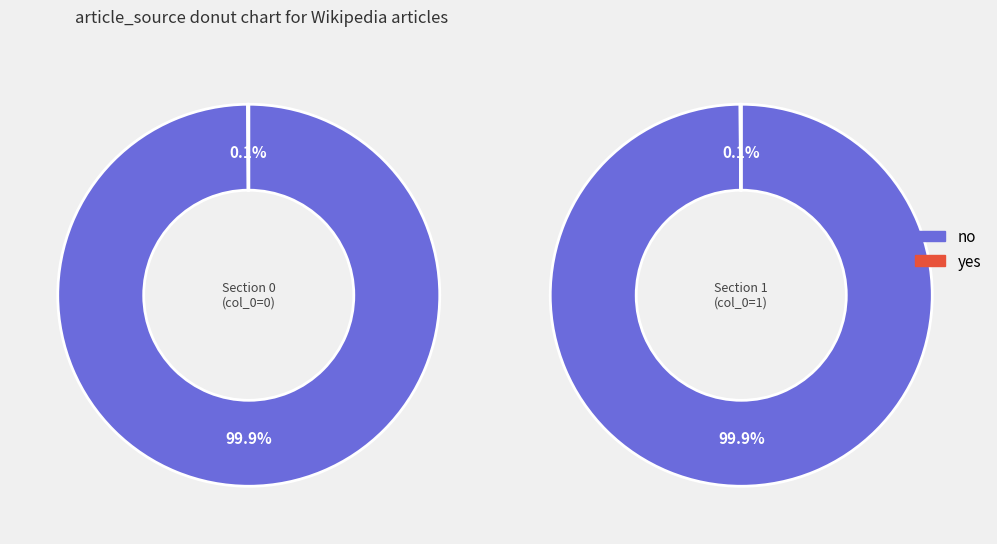

Is there any slice that represents more than half of the pie?

Yes